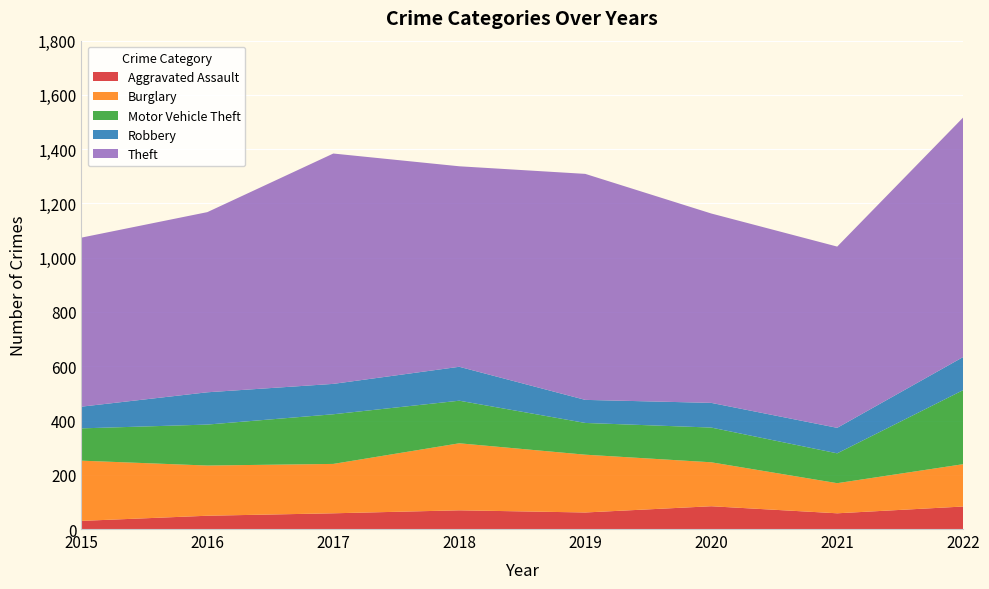

Reading left to right, what are all the values shown in this chart?

Aggravated Assault: 30	49	58	69	61	84	58	83
Burglary: 222	185	182	247	213	162	111	156
Motor Vehicle Theft: 119	151	183	157	117	128	110	273
Robbery: 80	119	112	125	85	91	94	122
Theft: 623	664	849	739	833	698	668	883